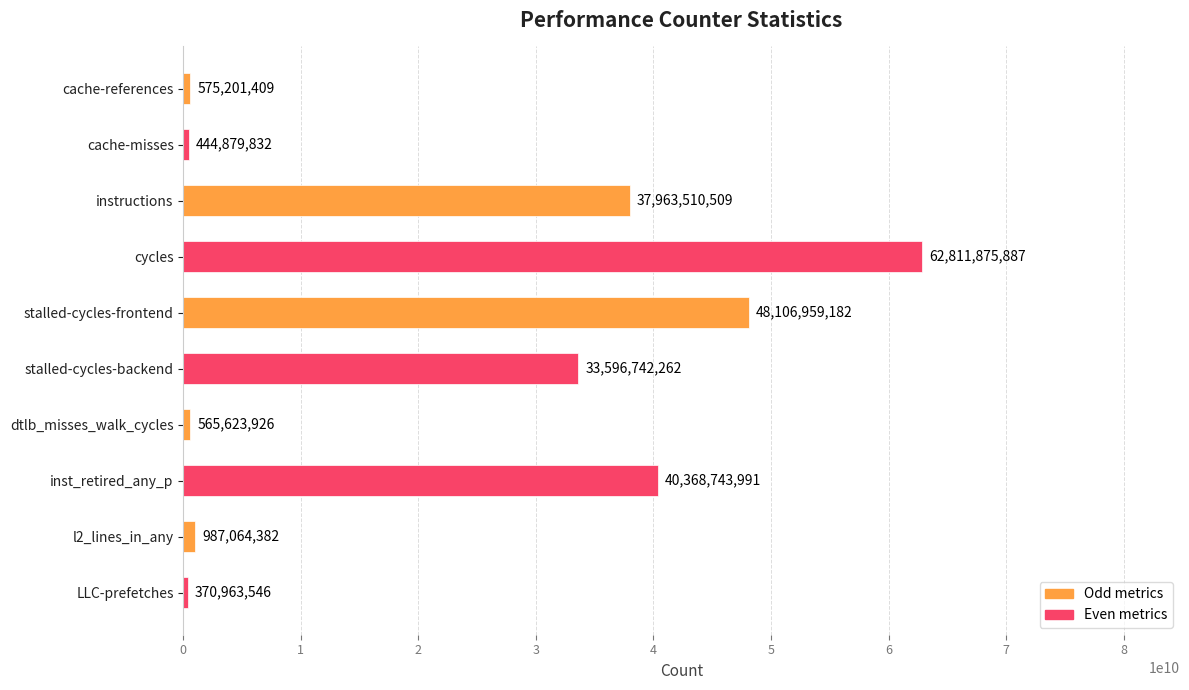

What value does the data have at instructions?

37963510509